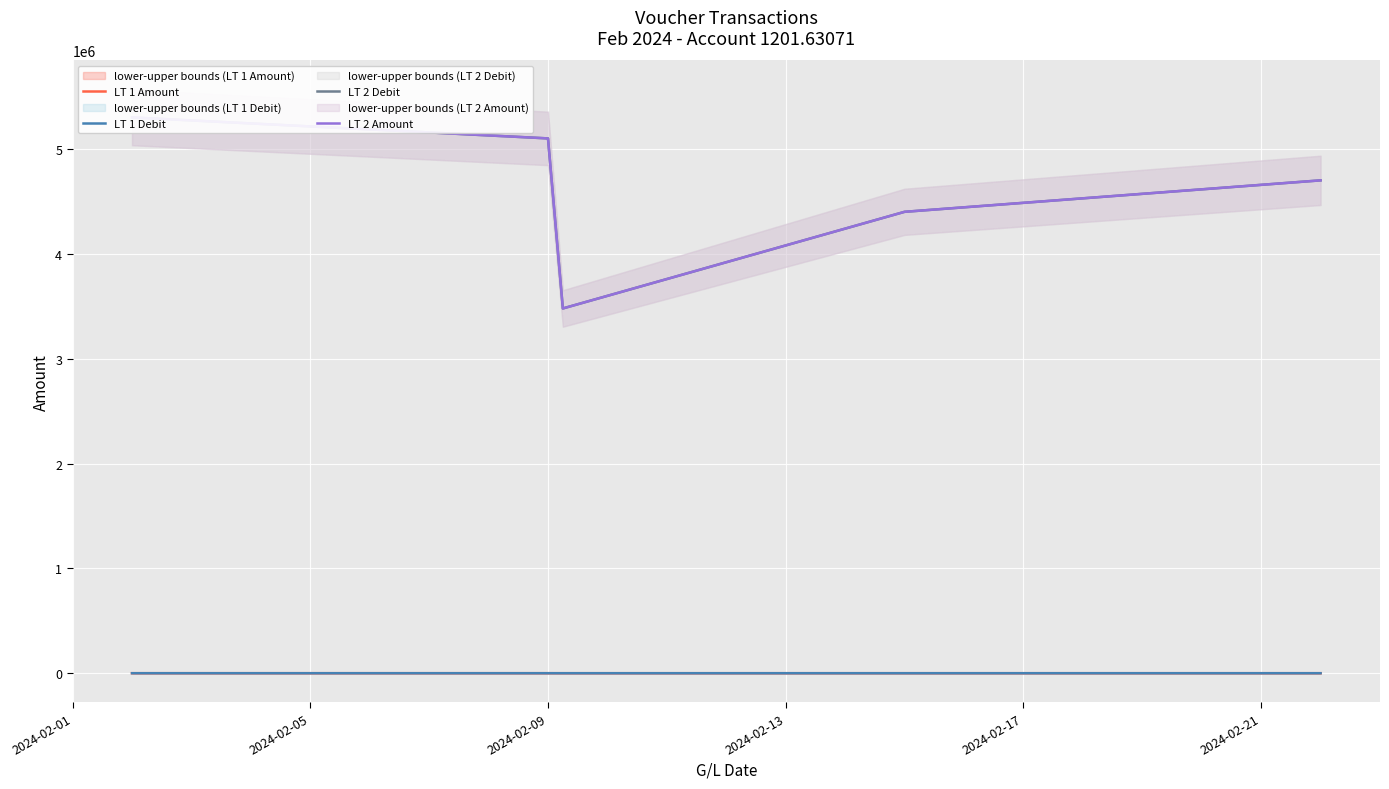

Rank the series at 2024-02-17 from lowest to highest value.

LT 1 Amount, LT 1 Debit, LT 2 Debit, LT 2 Amount